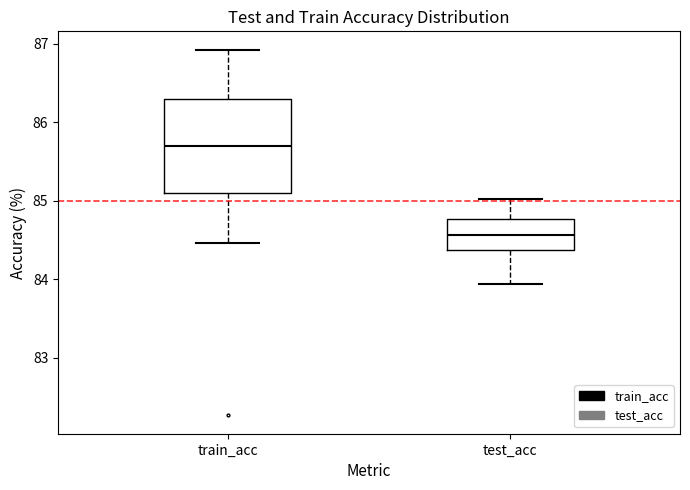

Where is the upper edge of the box for test_acc on the y-axis? The values are not printed on the chart, so give them approximately, as read against the axis.

84.8